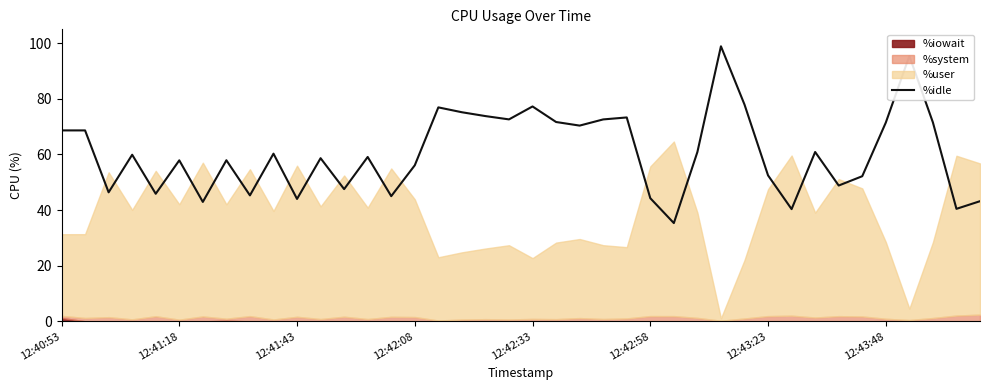

Where does the data first go above 59?

12:40:53